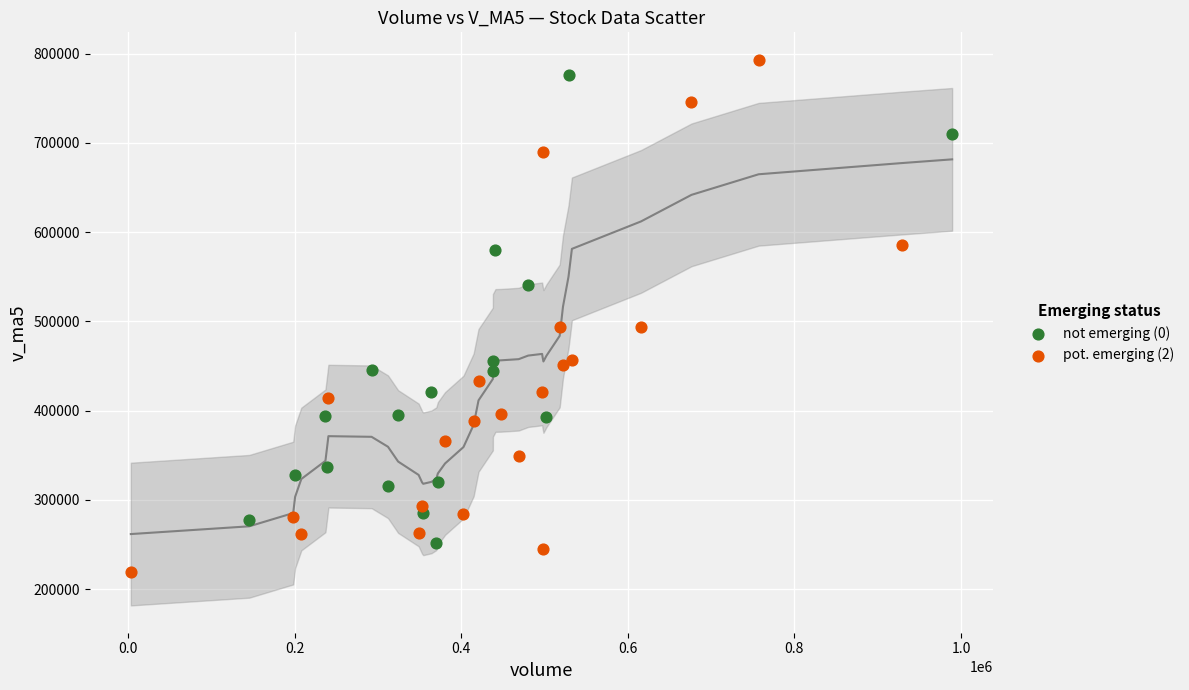

Which series has the widest spread of Y values?

pot. emerging (2)